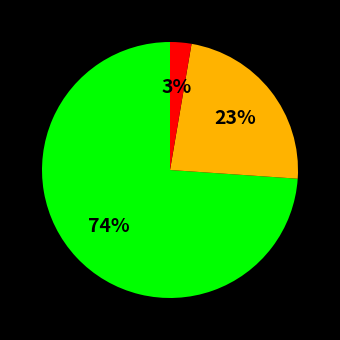

To the nearest percent, what is the average slice percentage?

33%